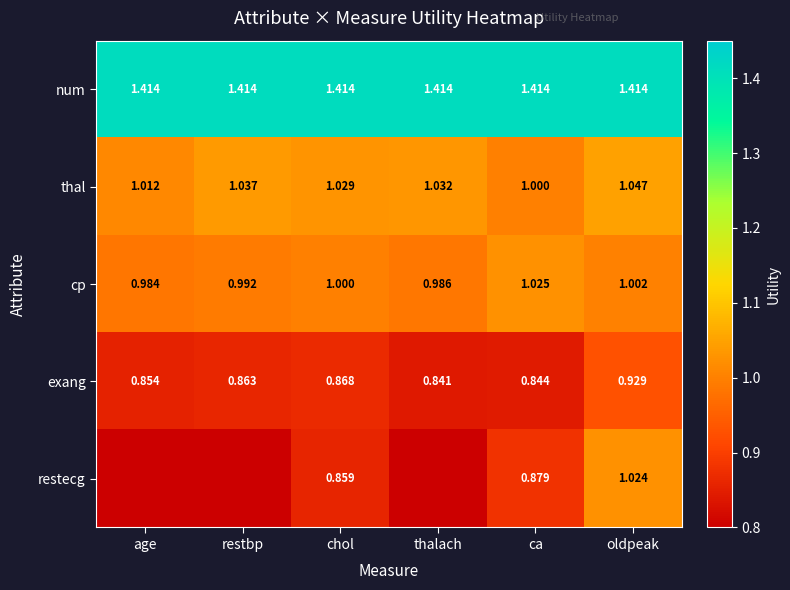

What is the difference between the highest and lowest values at thalach?

1.4